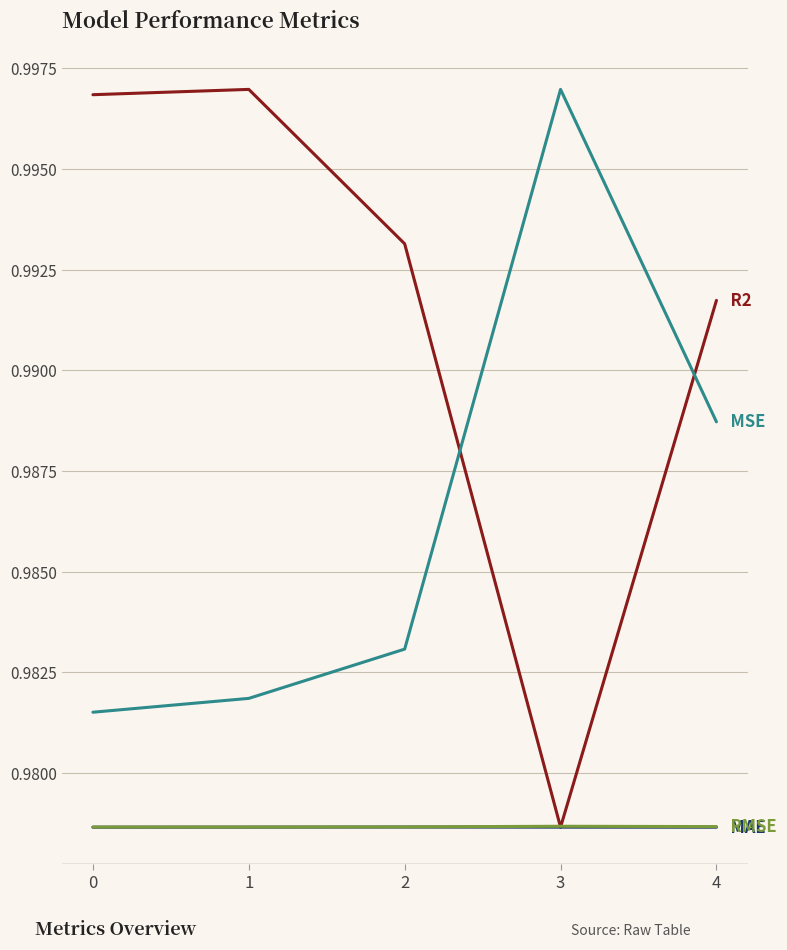

Rank the series by their maximum value, from lowest to highest.

R2, MAE, RMSE, MSE